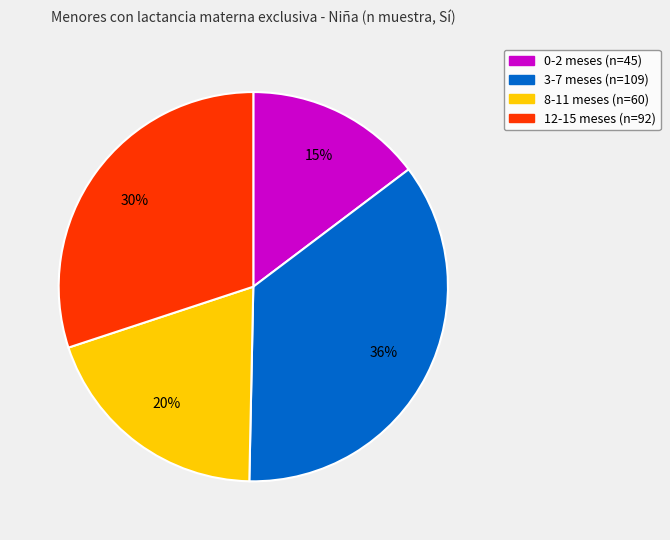

How many slices are in this pie chart?

4